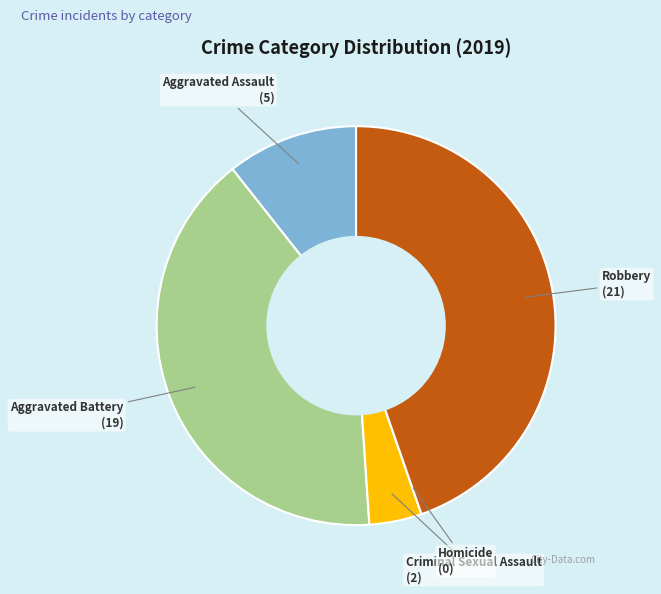

Between Robbery and Criminal Sexual Assault, which is larger?

Robbery